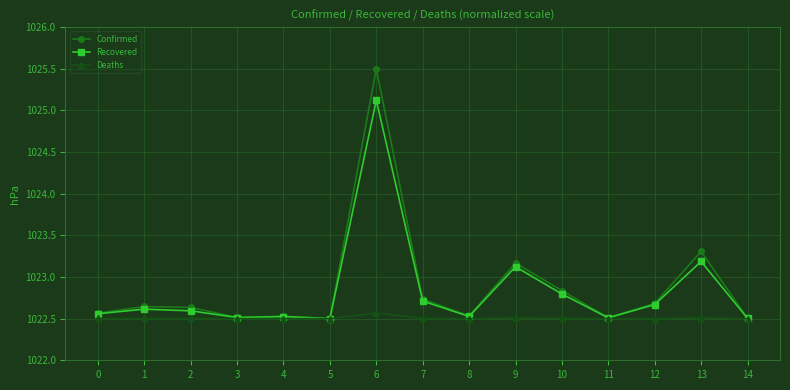

Count the number of data series in this chart.

3